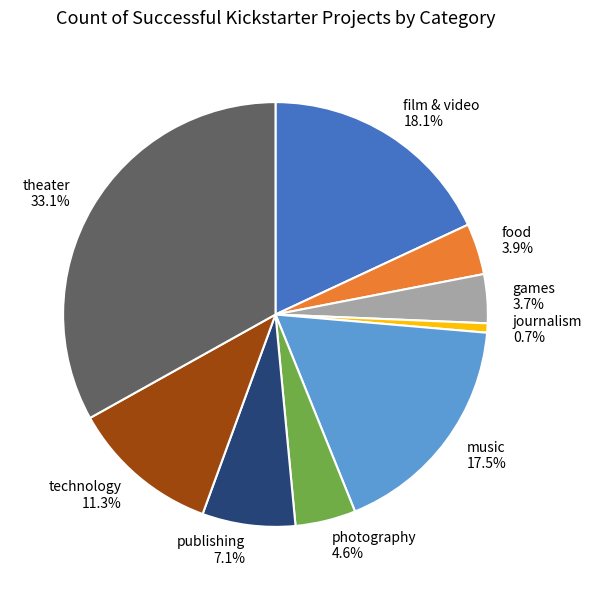

Between theater and music, which is larger?

theater